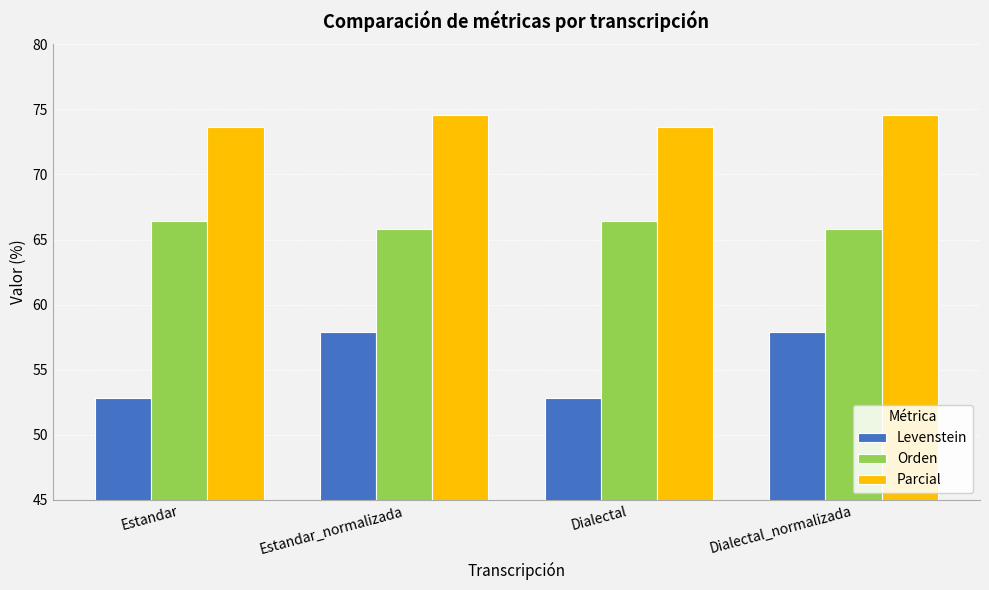

Which series has the widest spread of values?

Levenstein